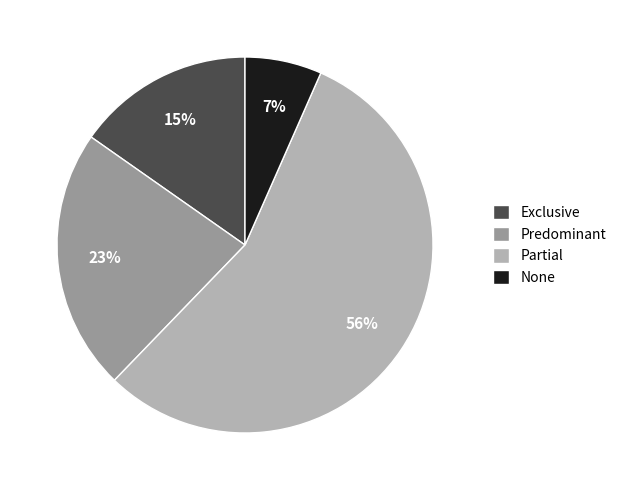

Does None account for over 50% of the chart?

No